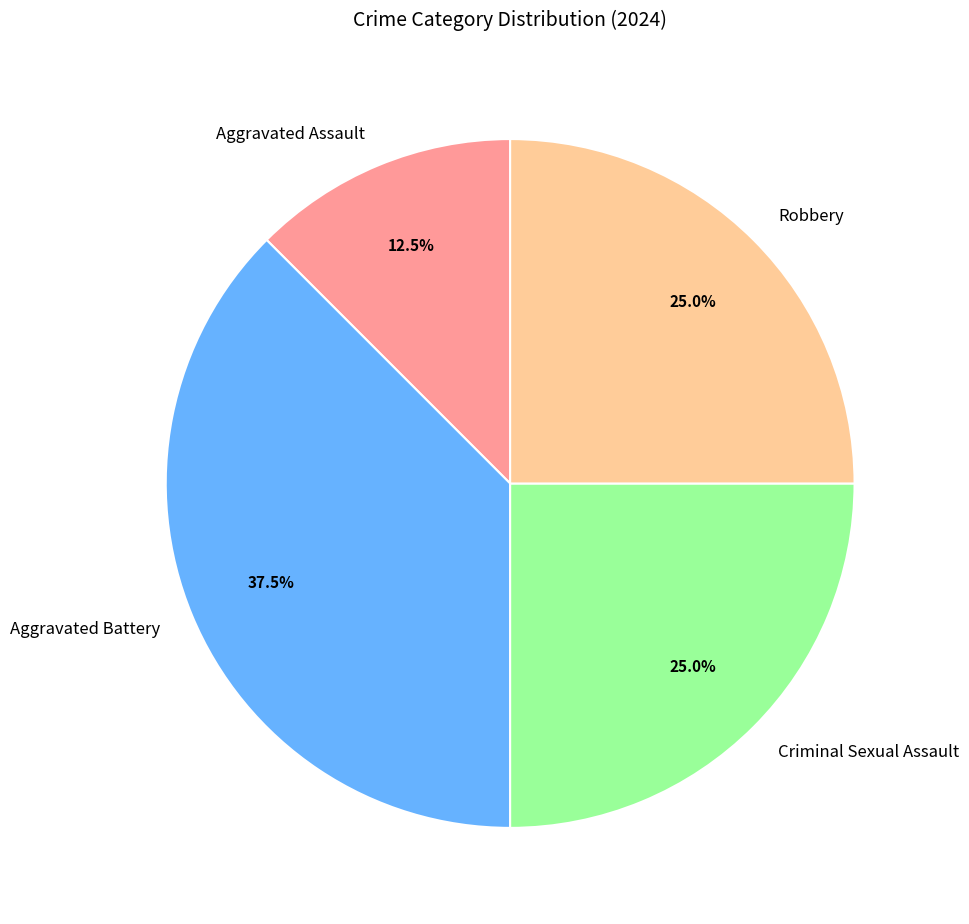

How many segments does this pie chart have?

4